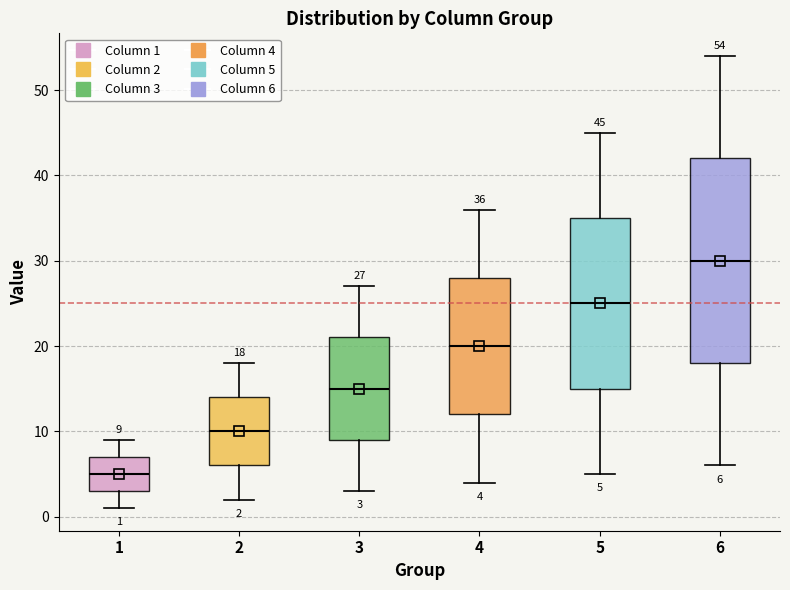

Which box's median line is the highest?

6